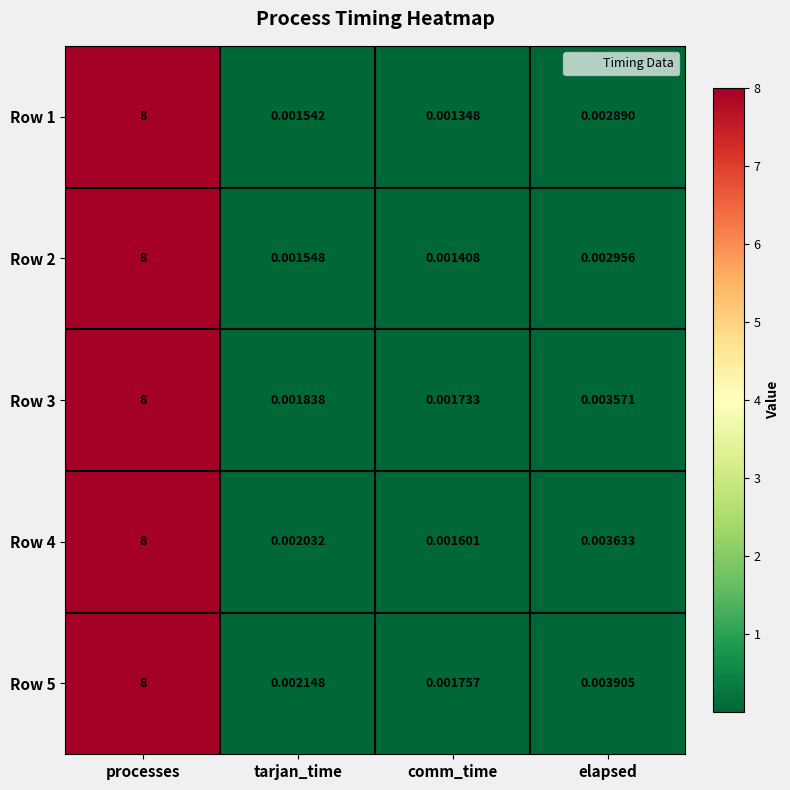

At which label is Row 2 closest to 4?

elapsed